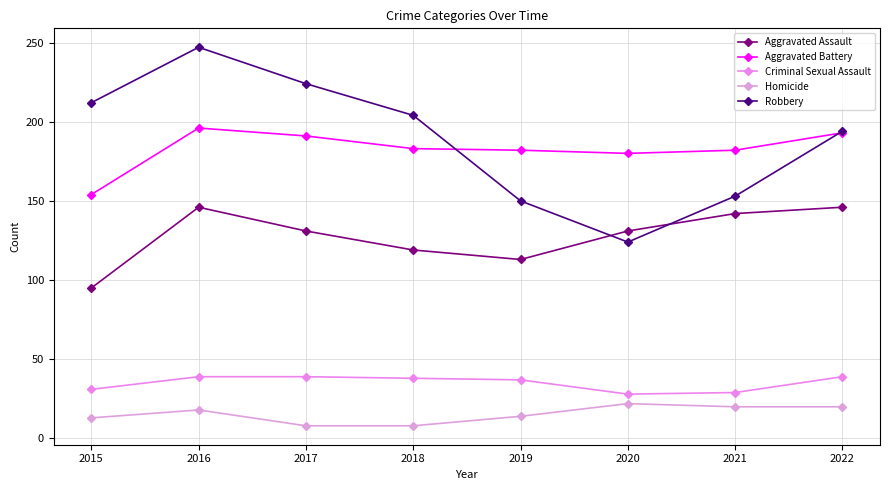

How many lines are shown in the chart?

5